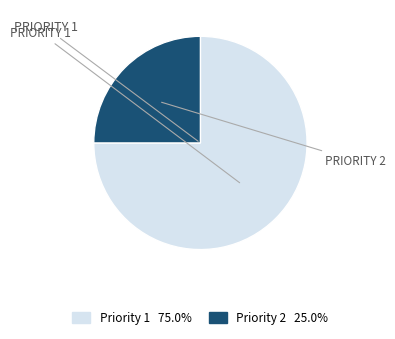

Combined, do Priority 2 25.0% and Priority 1 75.0% account for over 50%?

Yes